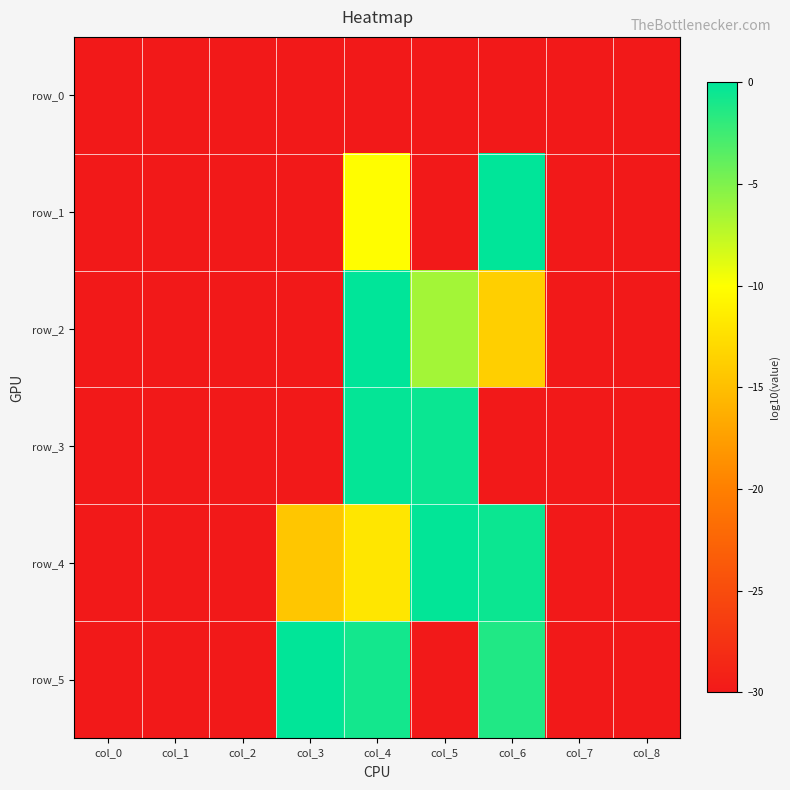

Is it true that row_0 equals -30.0 at col_0?

True